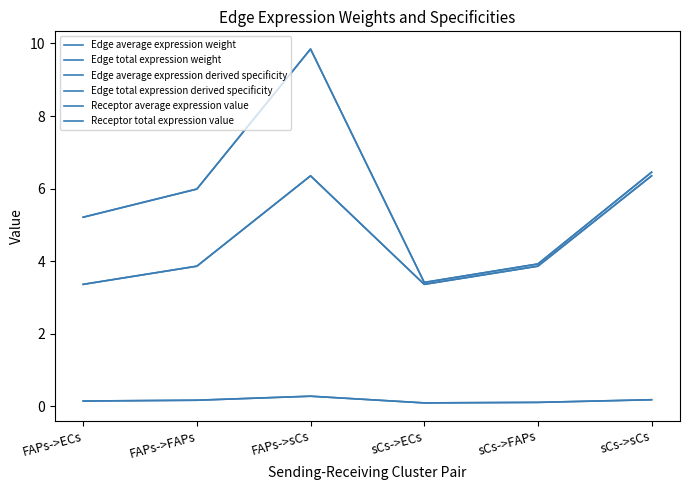

Does the chart display data point markers on the line(s)?

No